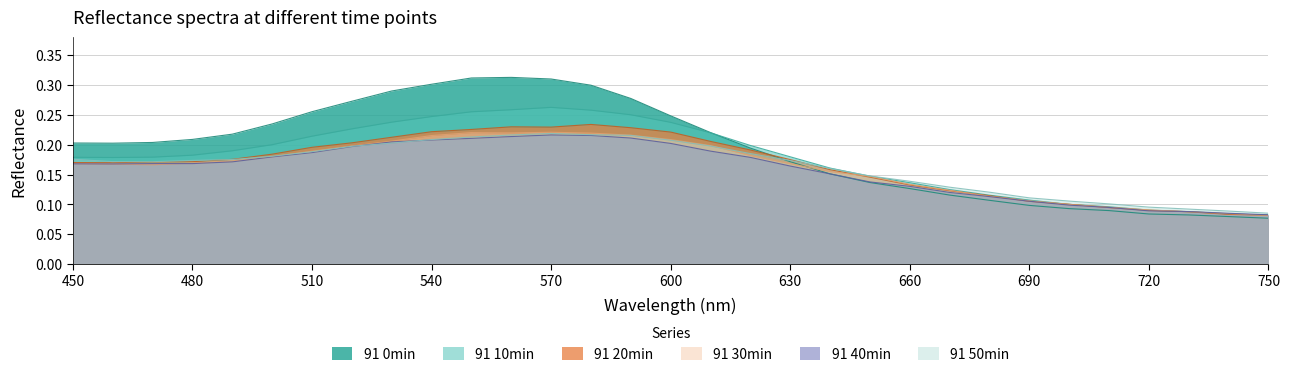

Does the chart have visible grid lines?

Yes